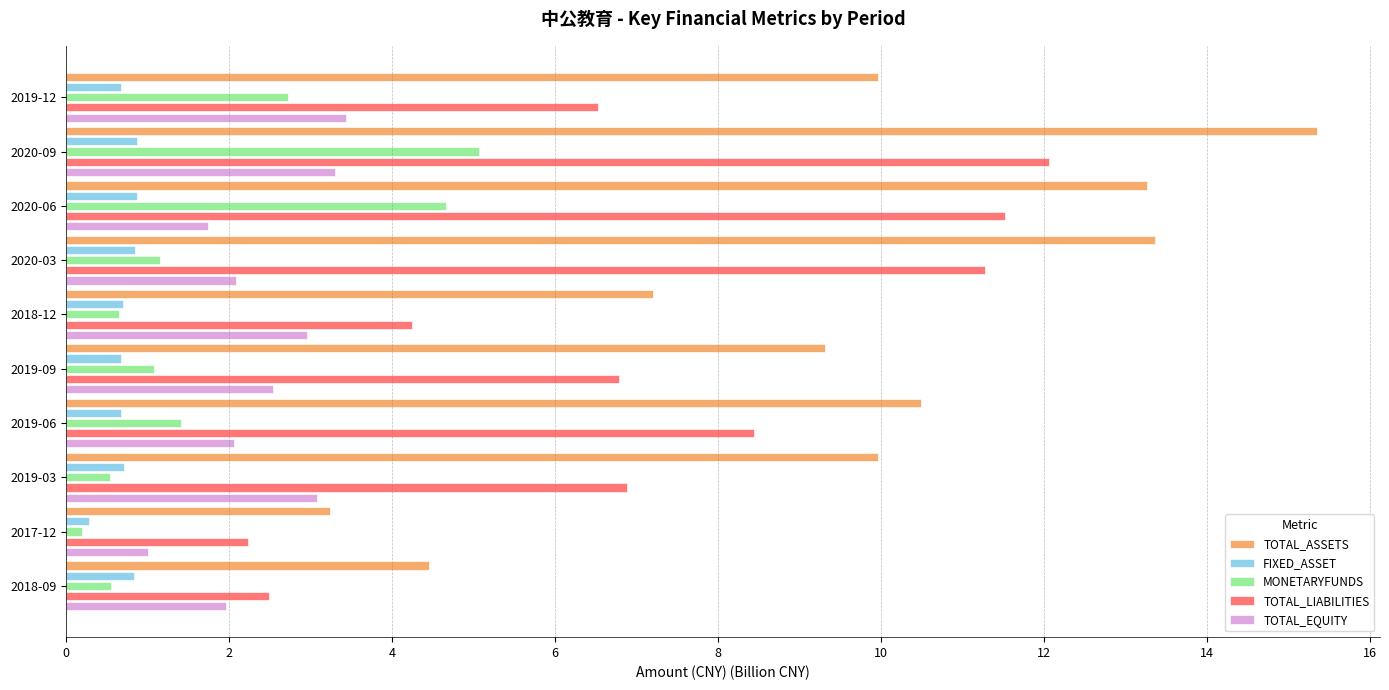

List the series in order of their peak value, lowest first.

FIXED_ASSET, TOTAL_EQUITY, MONETARYFUNDS, TOTAL_LIABILITIES, TOTAL_ASSETS